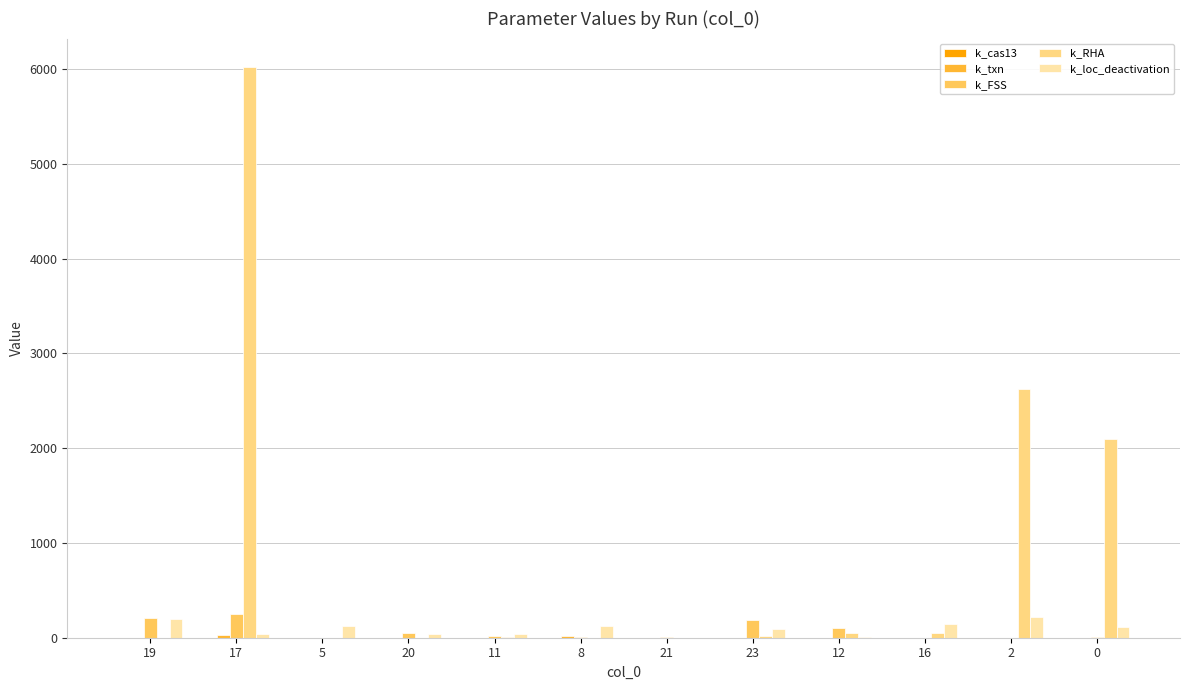

Which series has the largest total across all categories?

k_RHA